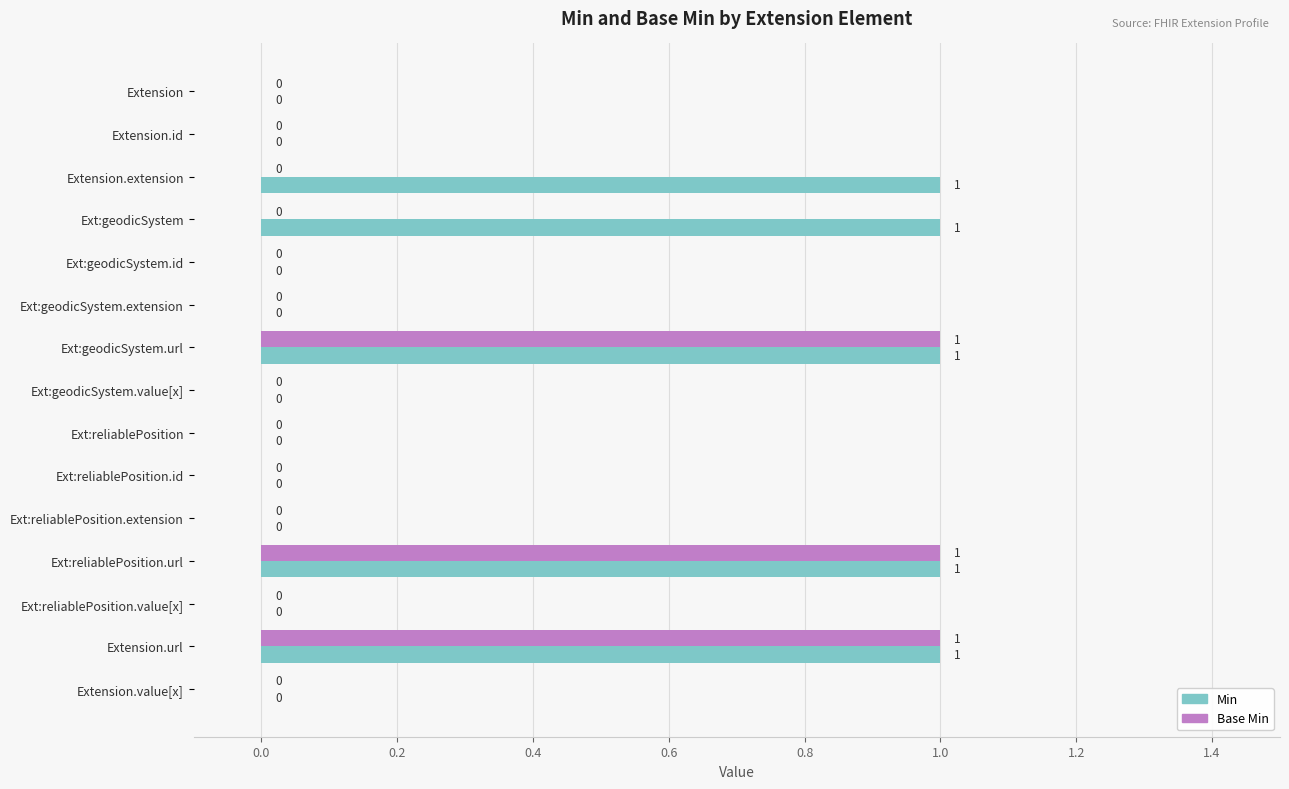

How many values in the Base Min series exceed 0?

3